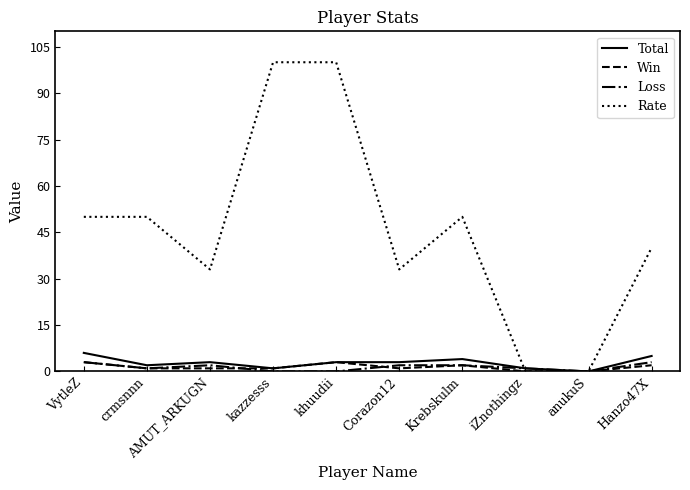

What is the greatest value displayed?

100